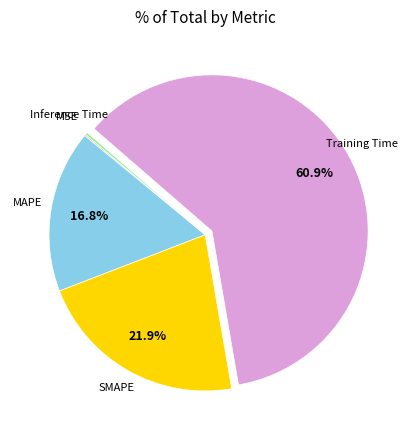

Is there a majority slice in this chart?

Yes